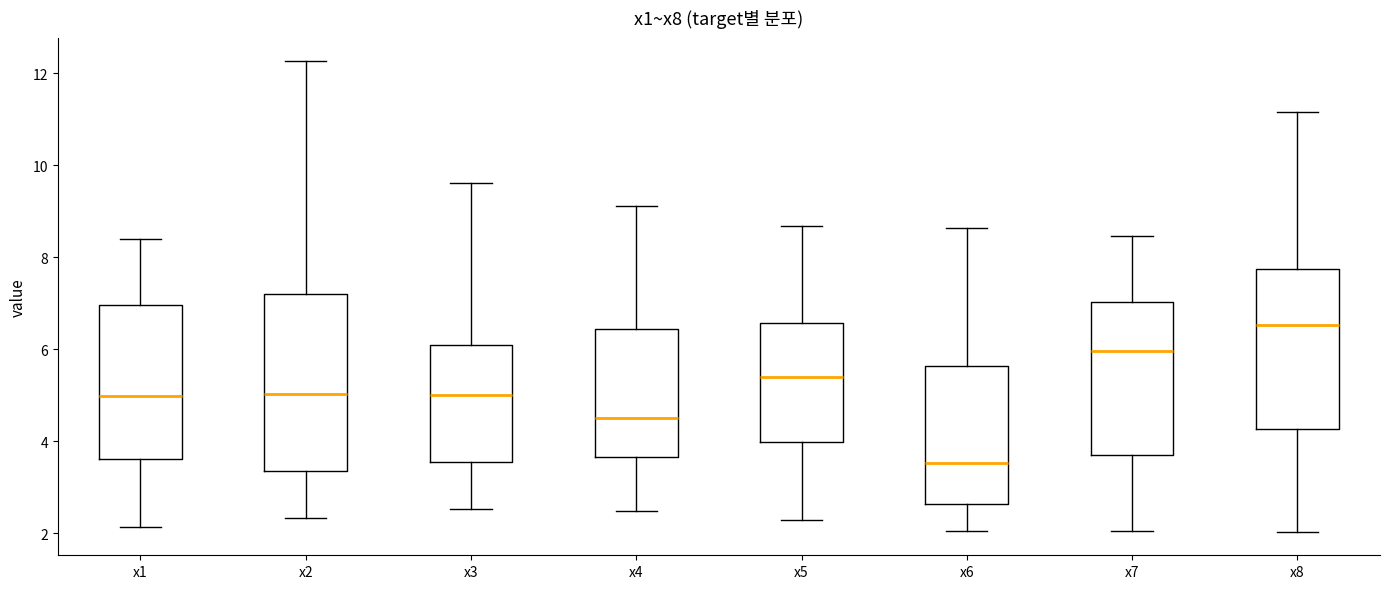

Reading left to right, transcribe this box plot: for each box, give where its median line is, the range the box spans, and where its two whiskers end, as read against the y-axis. The values are not printed on the chart, so give them approximately, as read against the axis.

x1: median 5.0, box 3.6 to 7.0, whiskers 2.2 to 8.4
x2: median 5.0, box 3.4 to 7.2, whiskers 2.4 to 12.2
x3: median 5.0, box 3.6 to 6.0, whiskers 2.6 to 9.6
x4: median 4.6, box 3.6 to 6.4, whiskers 2.4 to 9.2
x5: median 5.4, box 4.0 to 6.6, whiskers 2.2 to 8.6
x6: median 3.6, box 2.6 to 5.6, whiskers 2.0 to 8.6
x7: median 6.0, box 3.6 to 7.0, whiskers 2.0 to 8.4
x8: median 6.6, box 4.2 to 7.8, whiskers 2.0 to 11.2